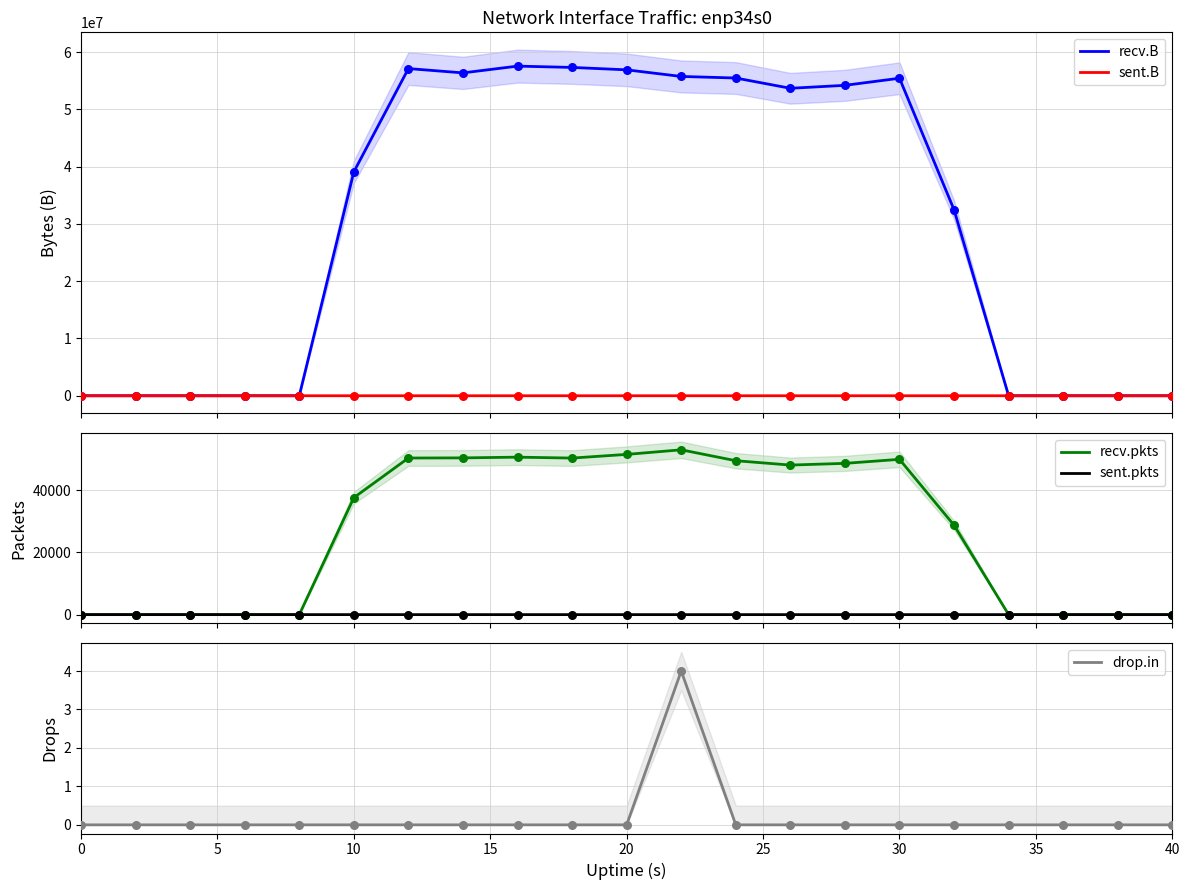

Which series has the largest Y range (max minus min)?

recv.B